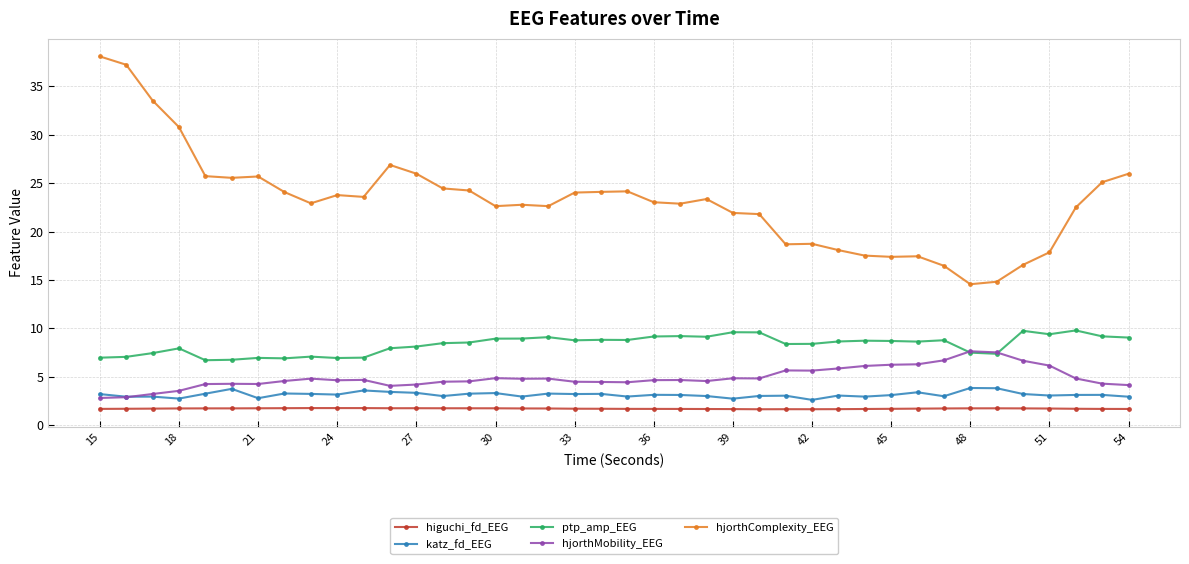

True or false: higuchi_fd_EEG and ptp_amp_EEG intersect in this chart.

False